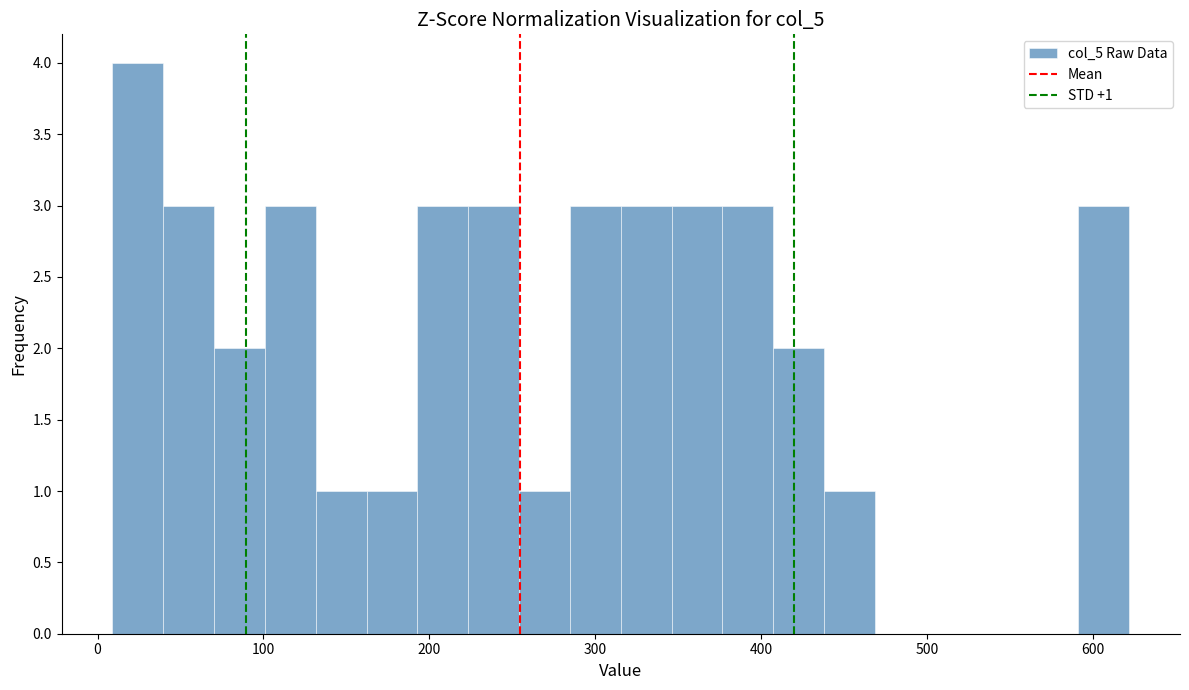

Read against the x-axis, roughly where is the centre of the tallest bar?

20